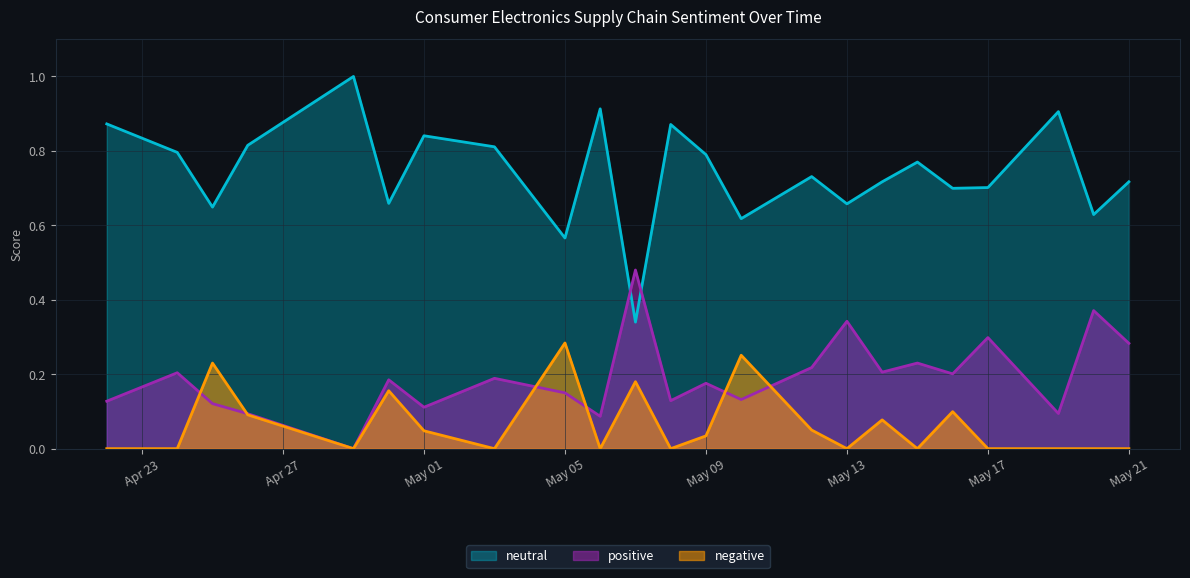

Rank the series by their average value, from lowest to highest.

negative, positive, neutral